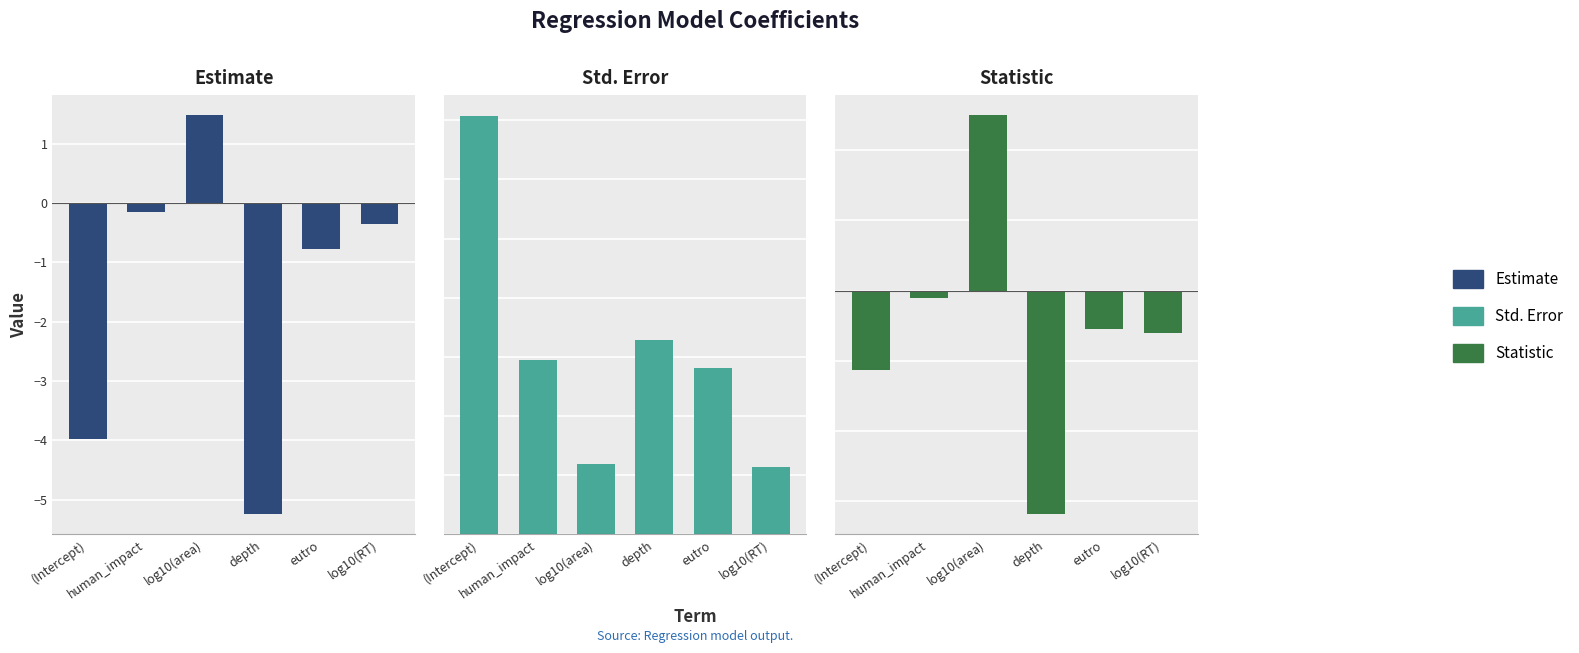

Rank the series by their maximum value, from lowest to highest.

Std. Error, Estimate, Statistic